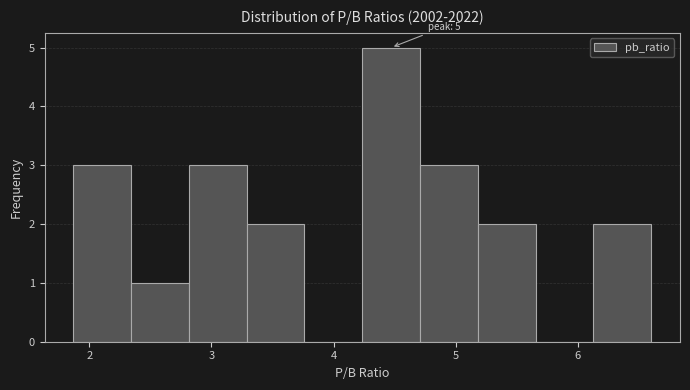

Which range on the x-axis has the tallest bar?

4.2 to 4.7